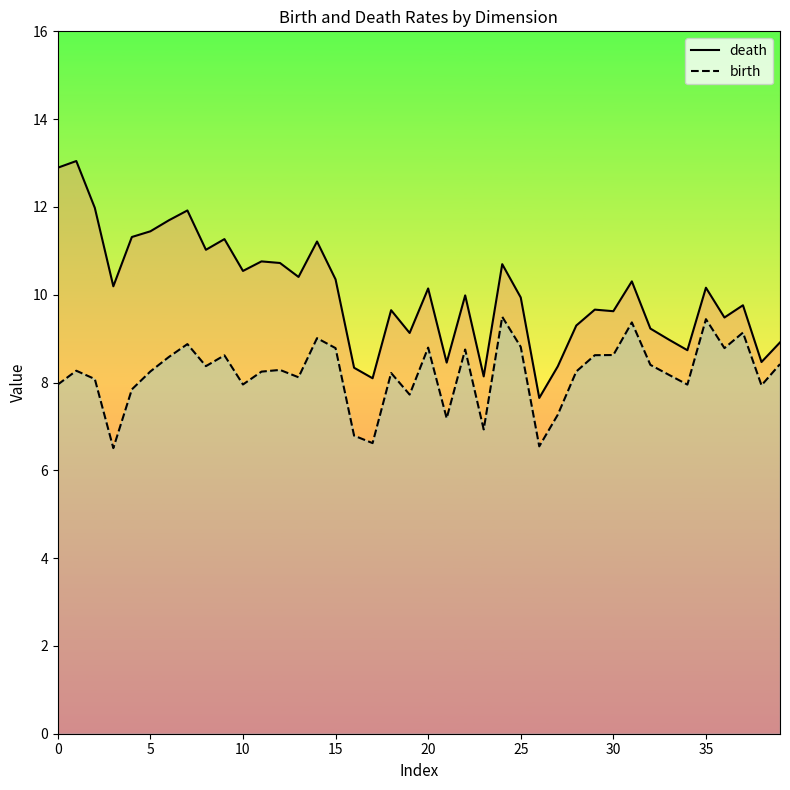

What are all the series names shown in the legend?

death, birth